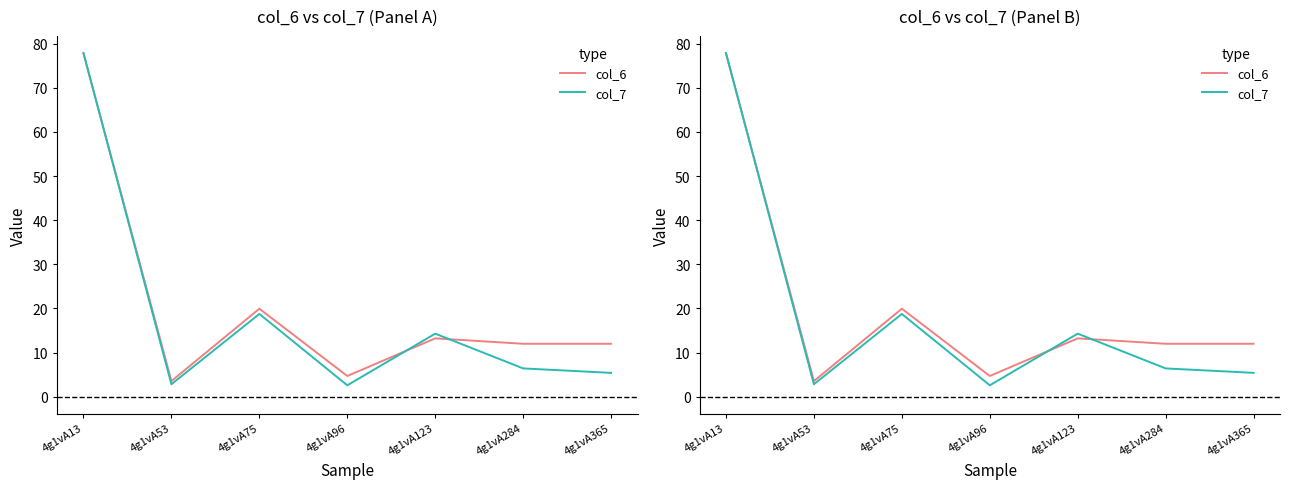

Which series has the largest range (max minus min)?

col_7